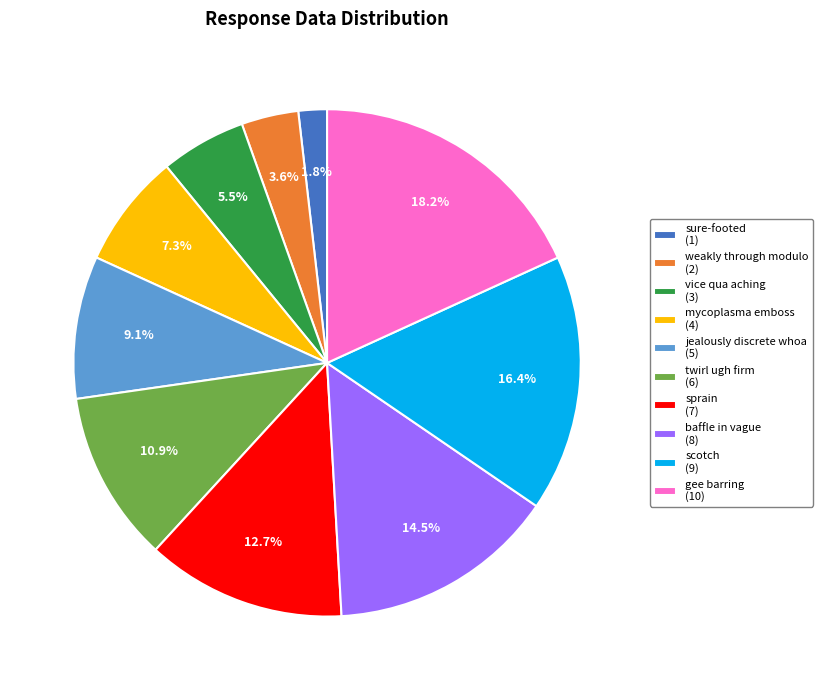

Between vice qua aching (3) and twirl ugh firm (6), which is larger?

twirl ugh firm (6)